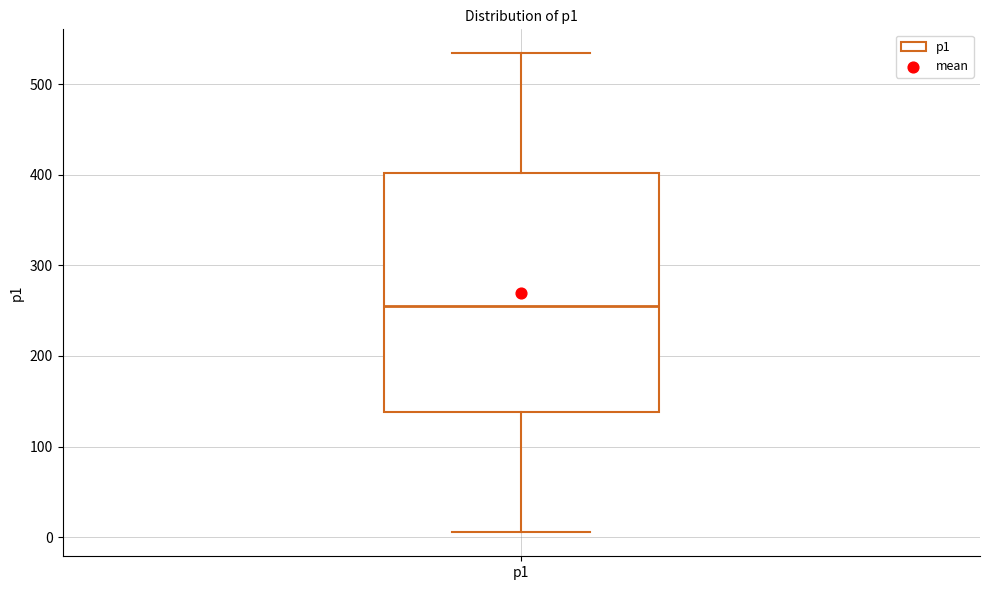

Read this box plot against the y-axis: the position of the median line, the range covered by the box, and the ends of both whiskers. The values are not printed on the chart, so give them approximately, as read against the axis.

median 260, box 140 to 400, whiskers 10 to 530